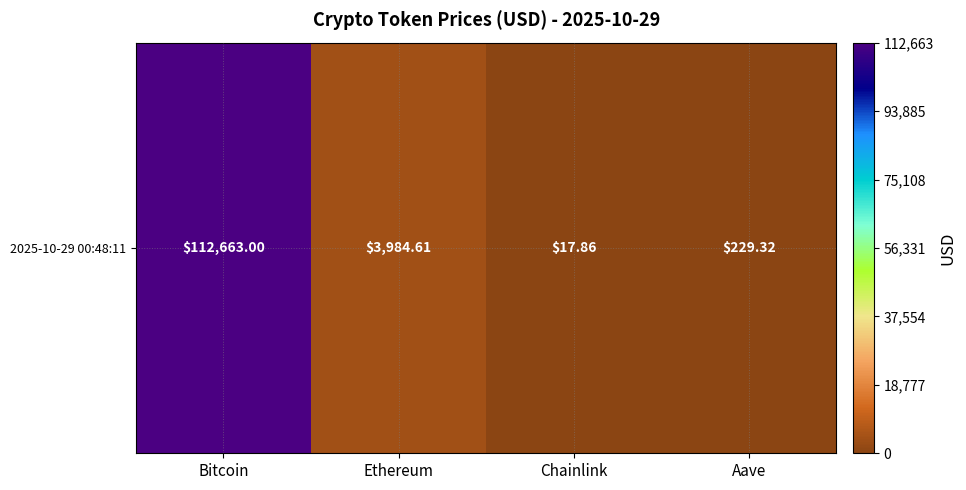

Rank the categories by value from highest to lowest.

Bitcoin, Ethereum, Aave, Chainlink